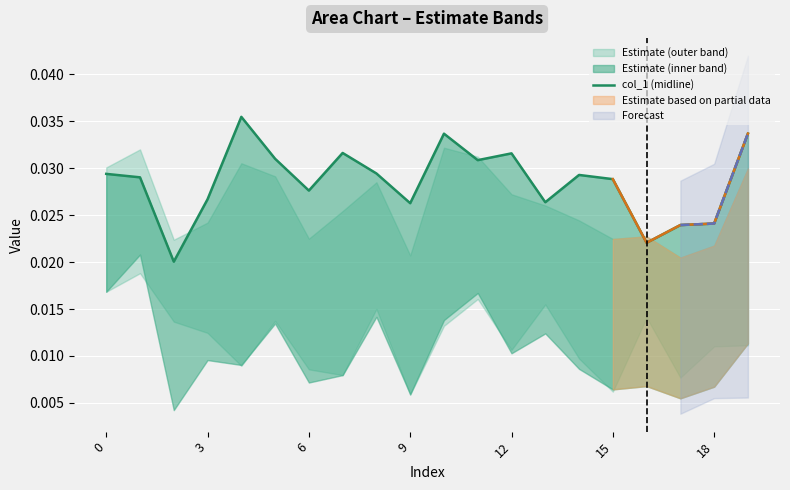

How many lines are shown in the chart?

1